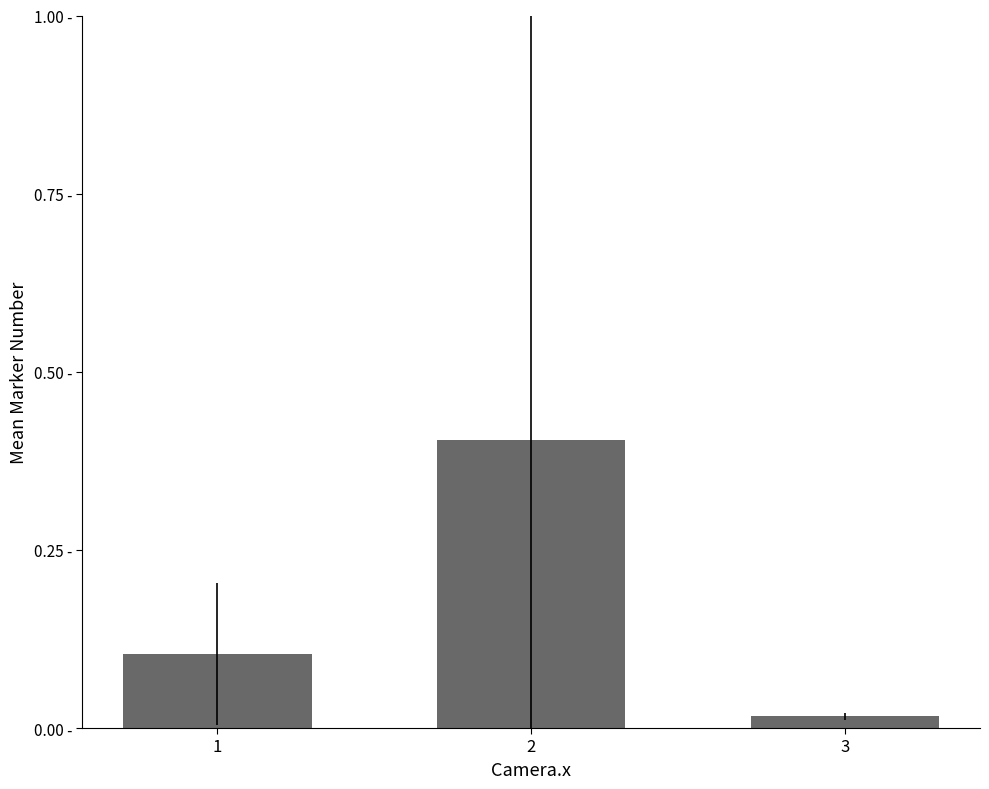

What is the difference between the values at 3 and 1?

0.1